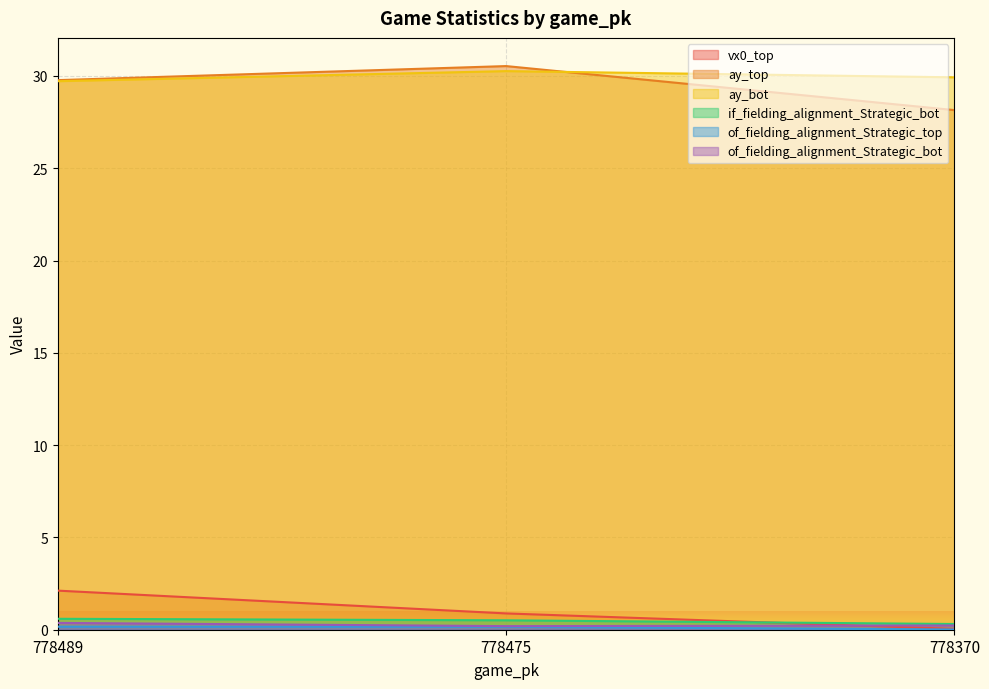

Count the number of categories in the chart.

3